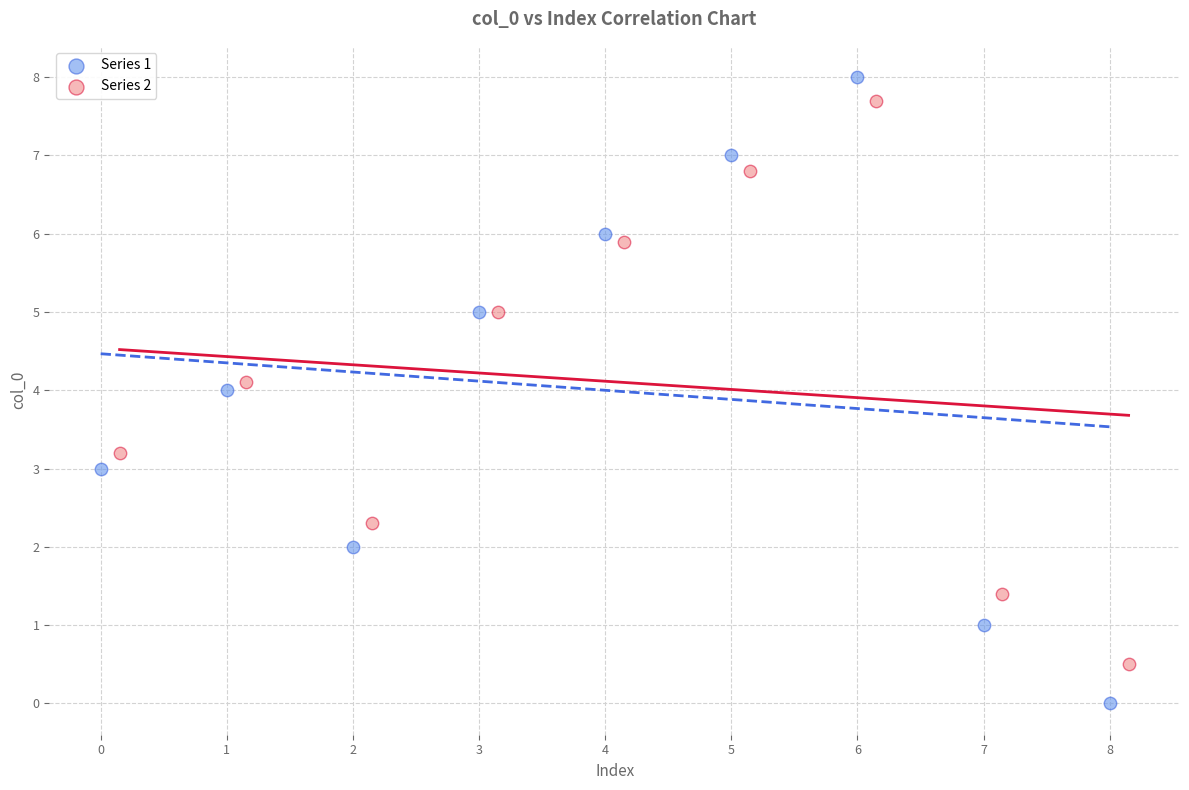

What are all the series names shown in the legend?

Series 1, Series 2